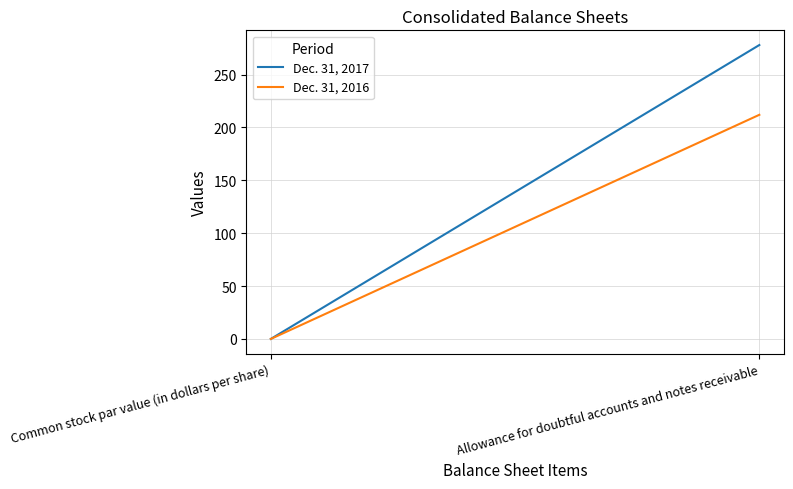

Which category has the lowest value in the Dec. 31, 2016 series?

Common stock par value (in dollars per share)